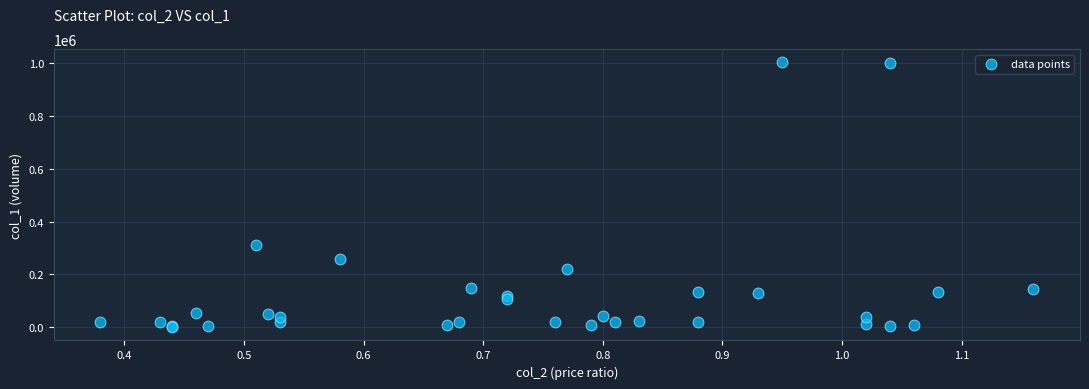

What Y value in the scatter plot is closest to 501000?

310000